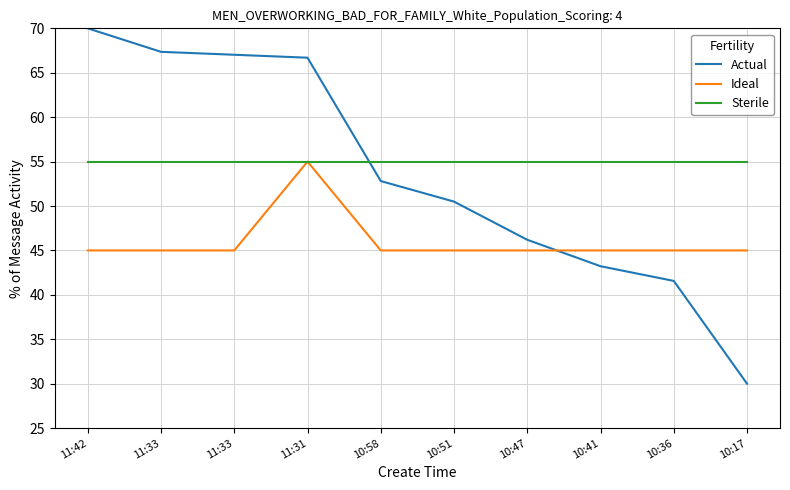

Is this an area chart (filled region under the line)?

No